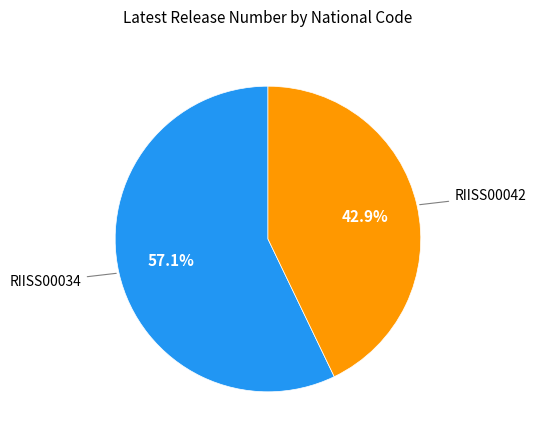

Does any single category account for the majority?

Yes